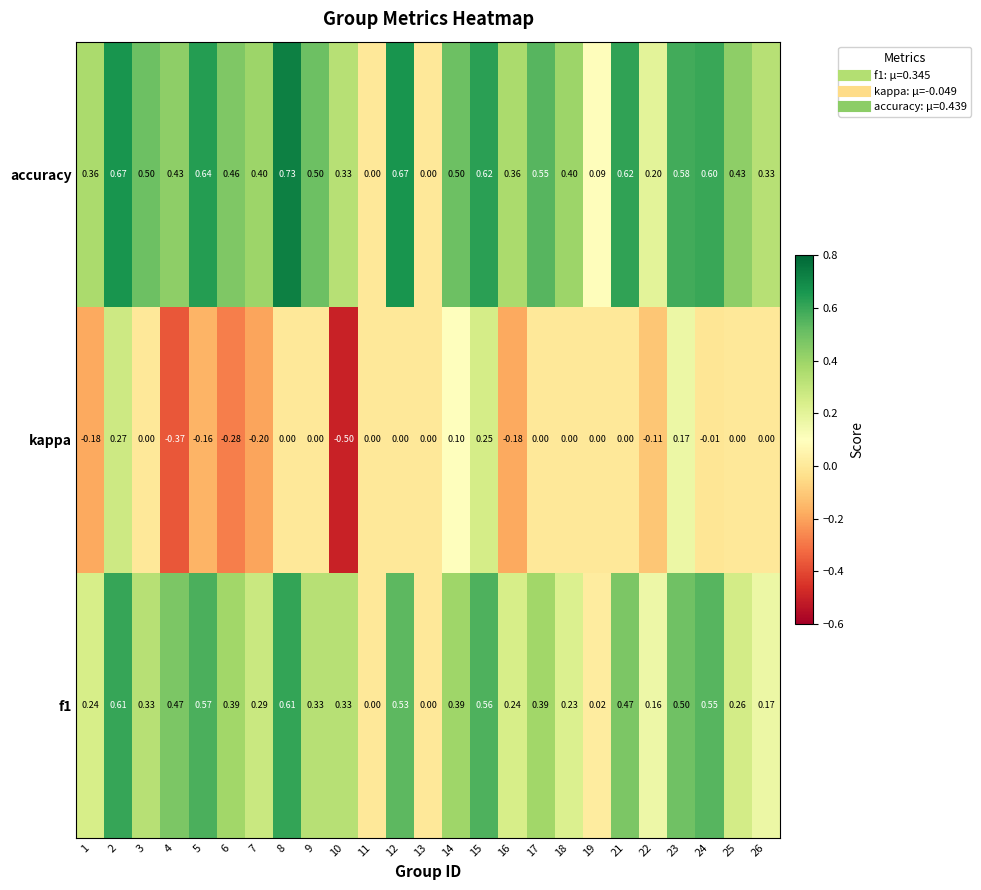

What is the difference between the highest and lowest values at 1?

0.5